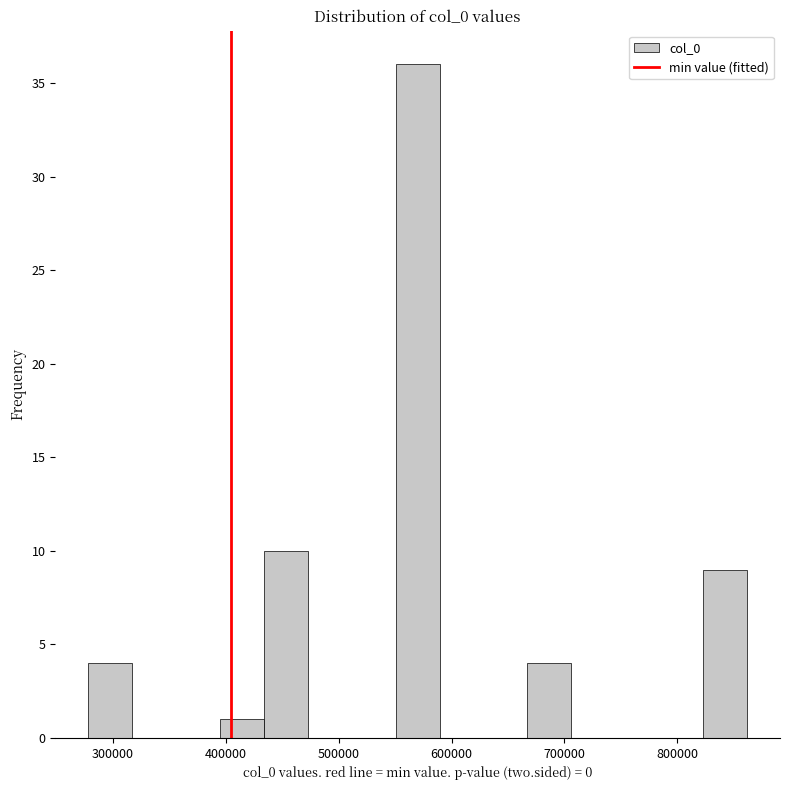

Around what value on the x-axis is the tallest bar? Give the approximate position of its centre, as read against the axis.

570000